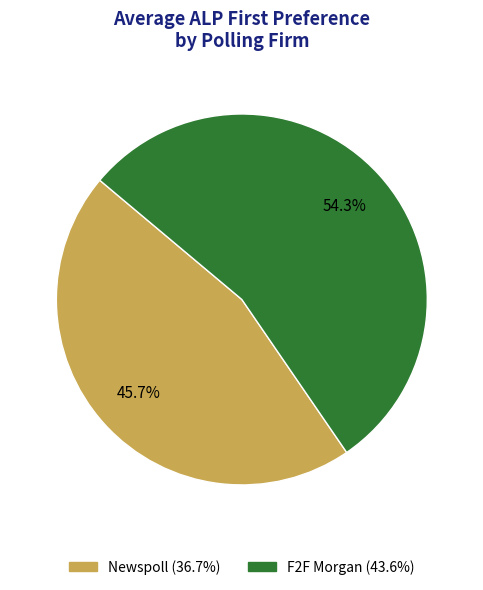

Is there a majority slice in this chart?

Yes